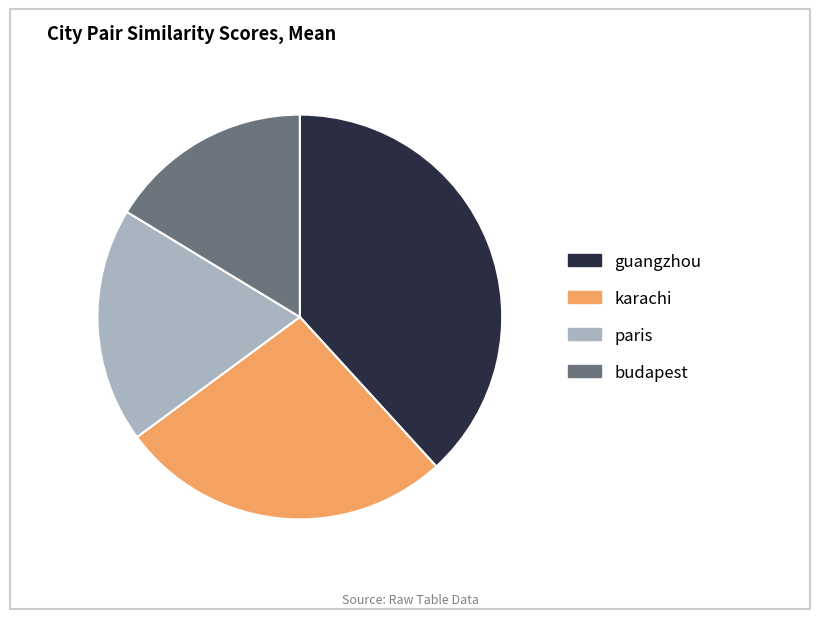

The guangzhou slice represents 38% of the pie. True or false?

True